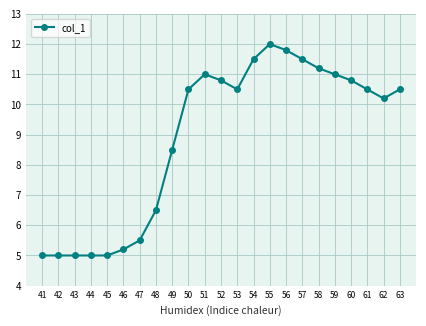

What is the smallest value displayed?

5.0